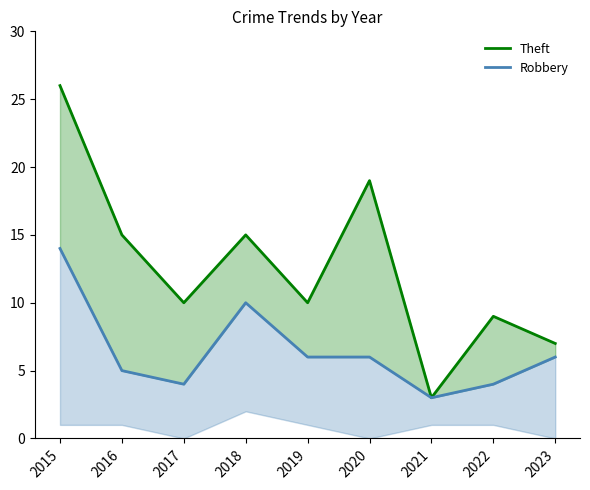

What is the lowest value of the Theft series?

3